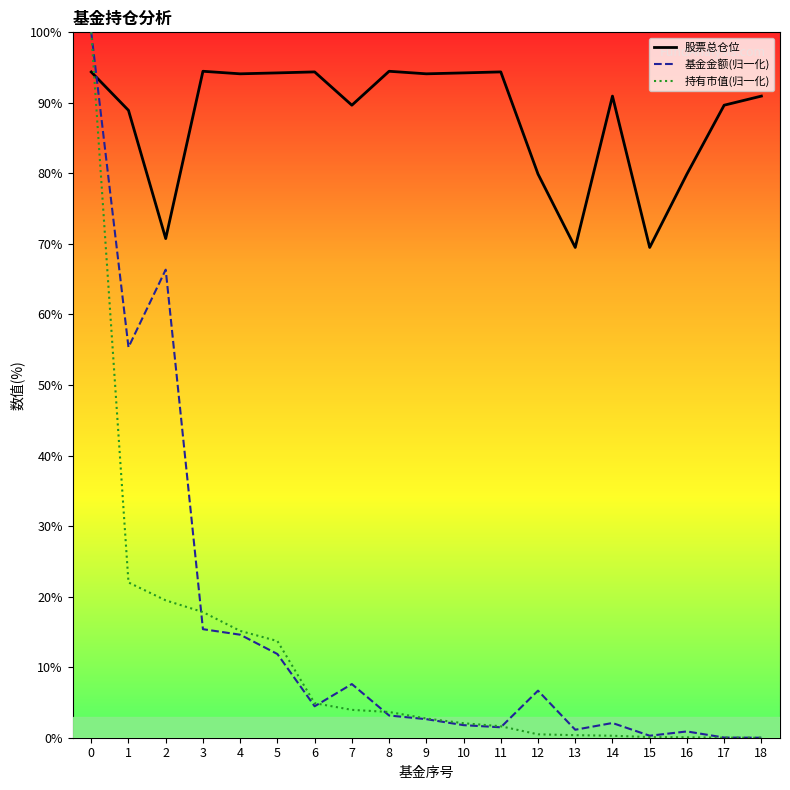

What is the maximum value shown in the chart?

100.0